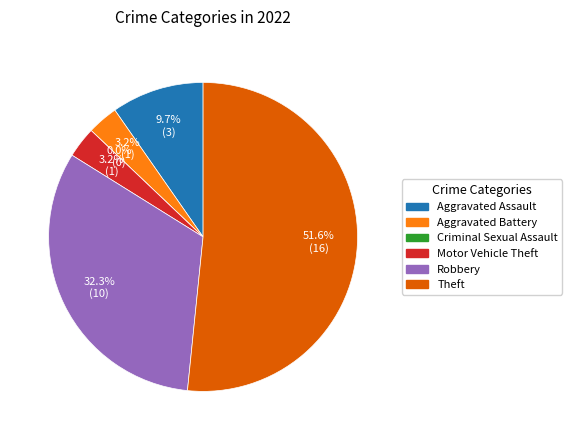

Between Motor Vehicle Theft and Aggravated Battery, which is larger?

Motor Vehicle Theft